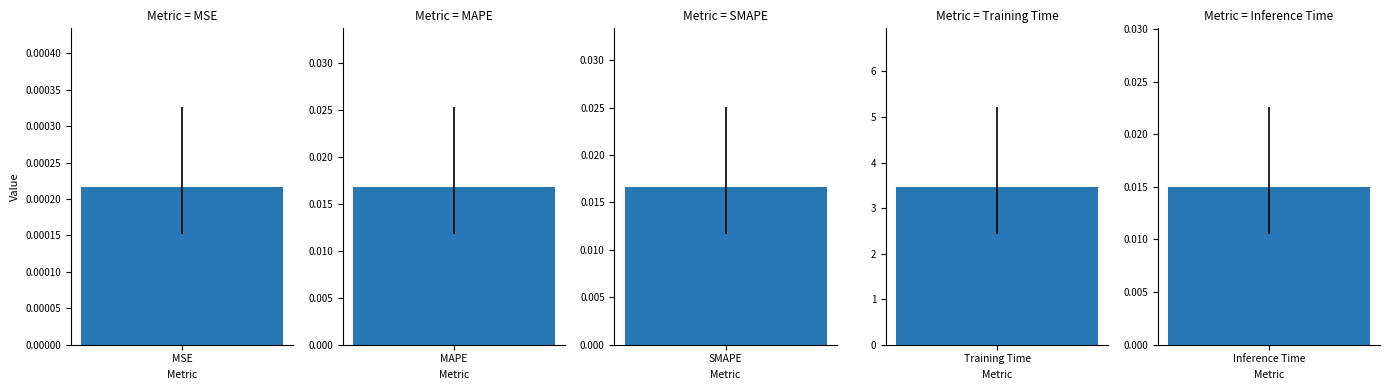

What is the label of the 2nd bar from the right?

Training Time